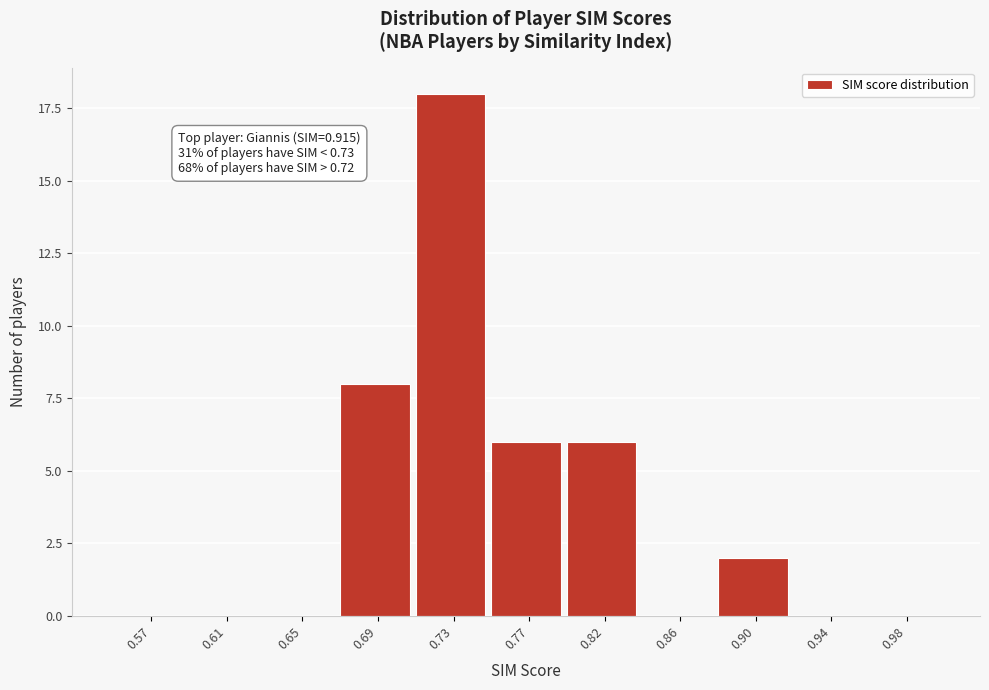

Reading right to left, what are all the values shown in this chart?

0.98=0	0.94=0	0.90=2	0.86=0	0.82=6	0.77=6	0.73=18	0.69=8	0.65=0	0.61=0	0.57=0